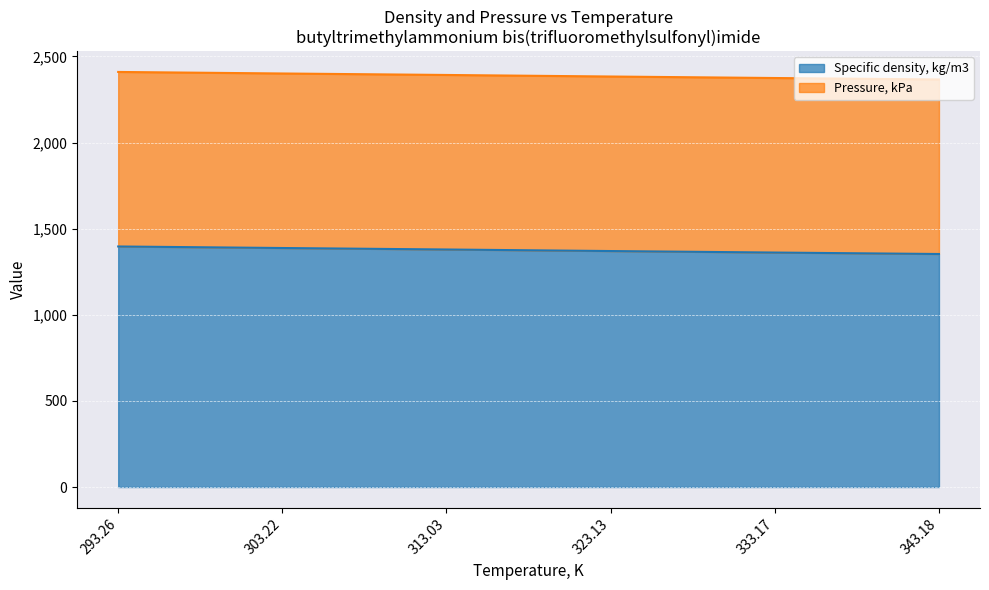

What is the minimum value shown in the chart?

1352.8